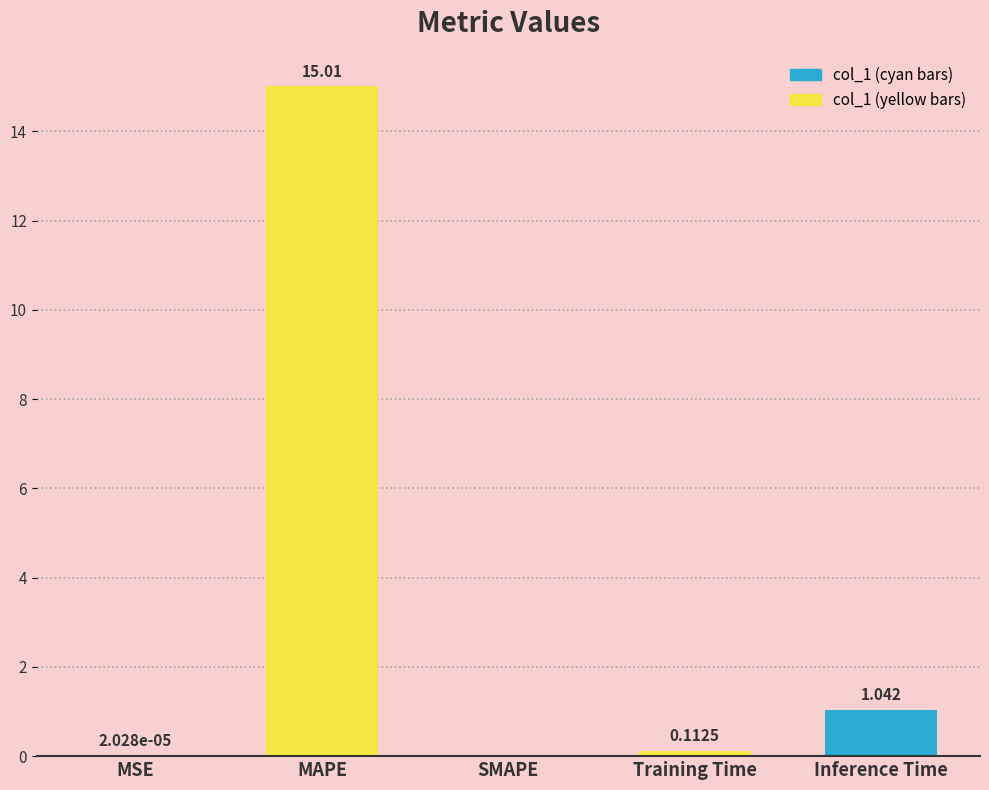

At which label is the value closest to 7?

Inference Time